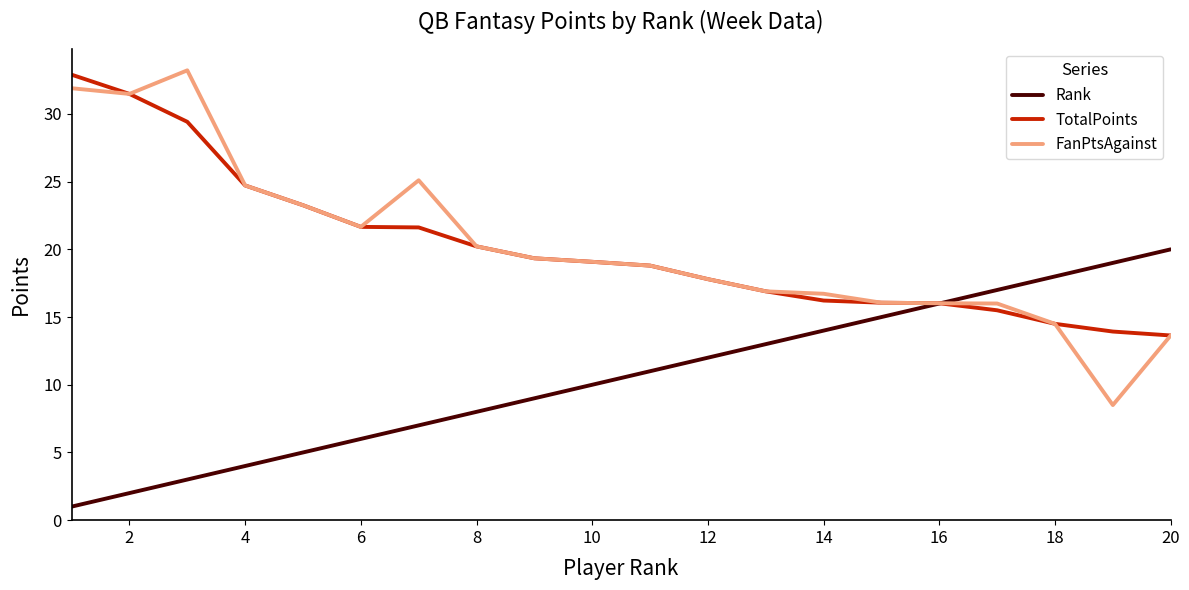

Which series has the largest range (max minus min)?

FanPtsAgainst